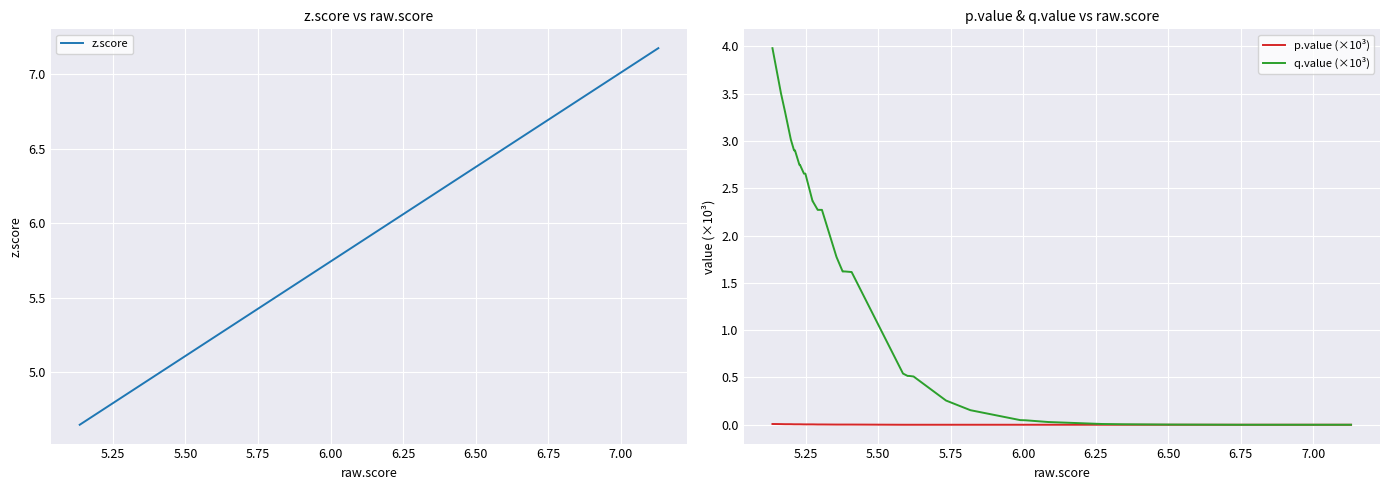

How many data points does each series have?

40